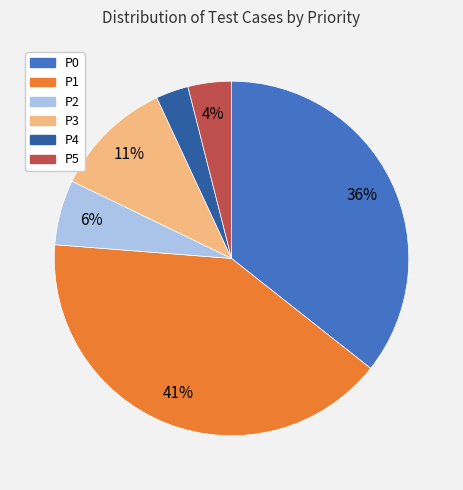

To the nearest percent, what is the difference between the largest and smallest slice percentages?

38%